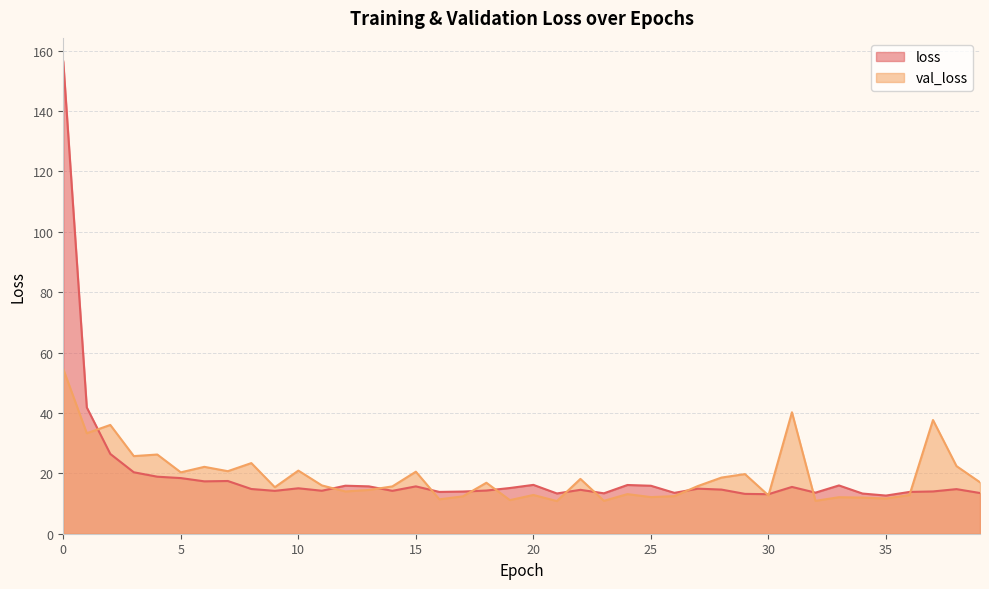

Reading left to right, list all the values displayed in this chart.

loss: 0=156.4	1=41.8	2=26.4	3=20.4	4=18.9	5=18.4	6=17.3	7=17.5	8=14.8	9=14.2	10=15.1	11=14.2	12=15.9	13=15.7	14=14.2	15=15.7	16=13.8	17=14.0	18=14.3	19=15.1	20=16.2	21=13.3	22=14.5	23=13.4	24=16.1	25=15.9	26=13.5	27=14.9	28=14.6	29=13.2	30=13.1	31=15.5	32=13.6	33=16.0	34=13.3	35=12.6	36=13.8	37=14.0	38=14.8	39=13.5
val_loss: 0=54.5	1=33.3	2=36.0	3=25.7	4=26.2	5=20.3	6=22.2	7=20.7	8=23.4	9=15.4	10=20.9	11=16.0	12=14.0	13=14.5	14=15.7	15=20.5	16=11.4	17=12.4	18=16.9	19=11.1	20=12.8	21=10.8	22=18.2	23=10.9	24=13.1	25=12.1	26=12.5	27=15.8	28=18.6	29=19.8	30=12.7	31=40.2	32=10.9	33=12.1	34=12.0	35=11.7	36=12.8	37=37.7	38=22.4	39=17.0